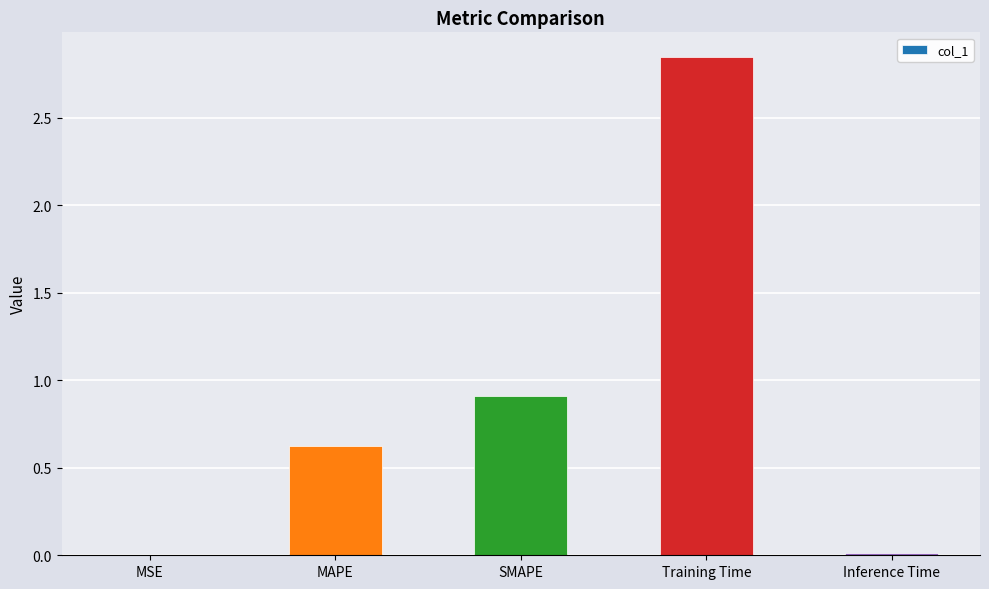

What is the change in value from MAPE to Training Time?

+2.2